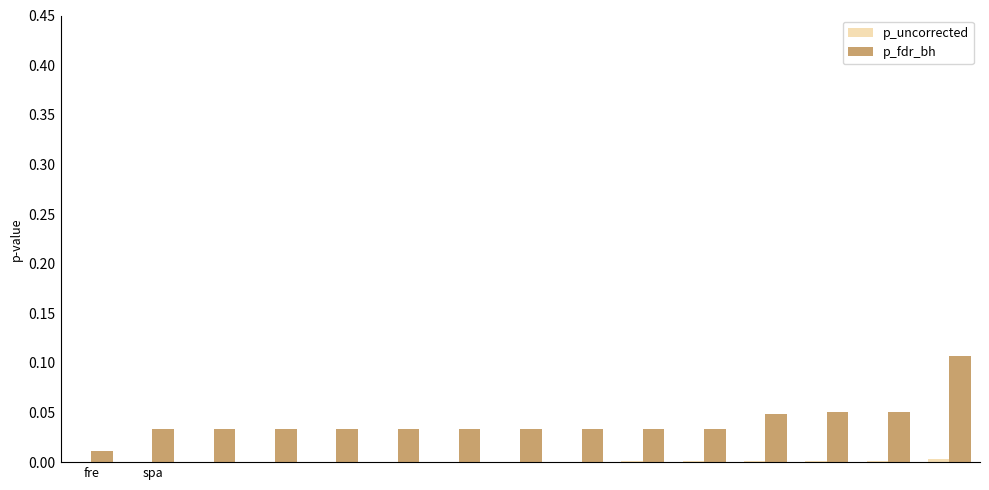

Which series has the largest total across all categories?

p_fdr_bh